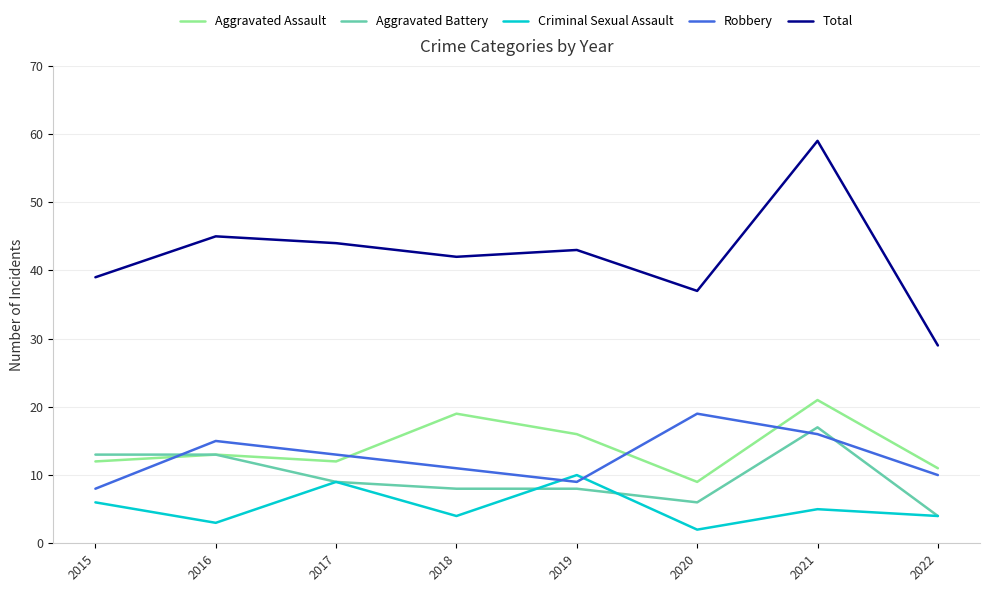

Is this an area chart (filled region under the line)?

No